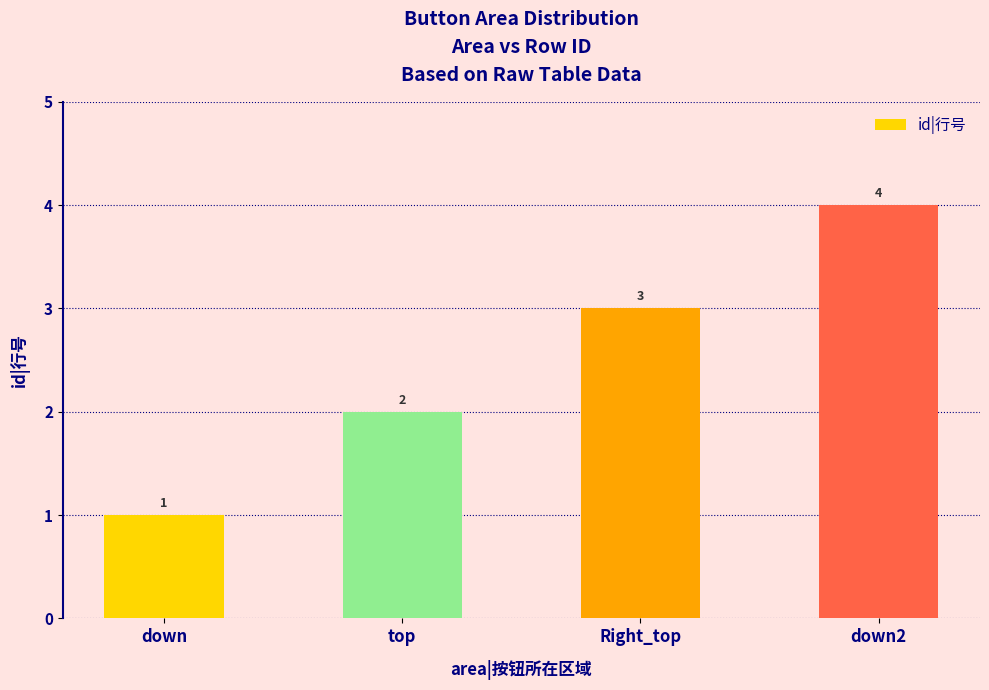

What is the sum of all values?

10